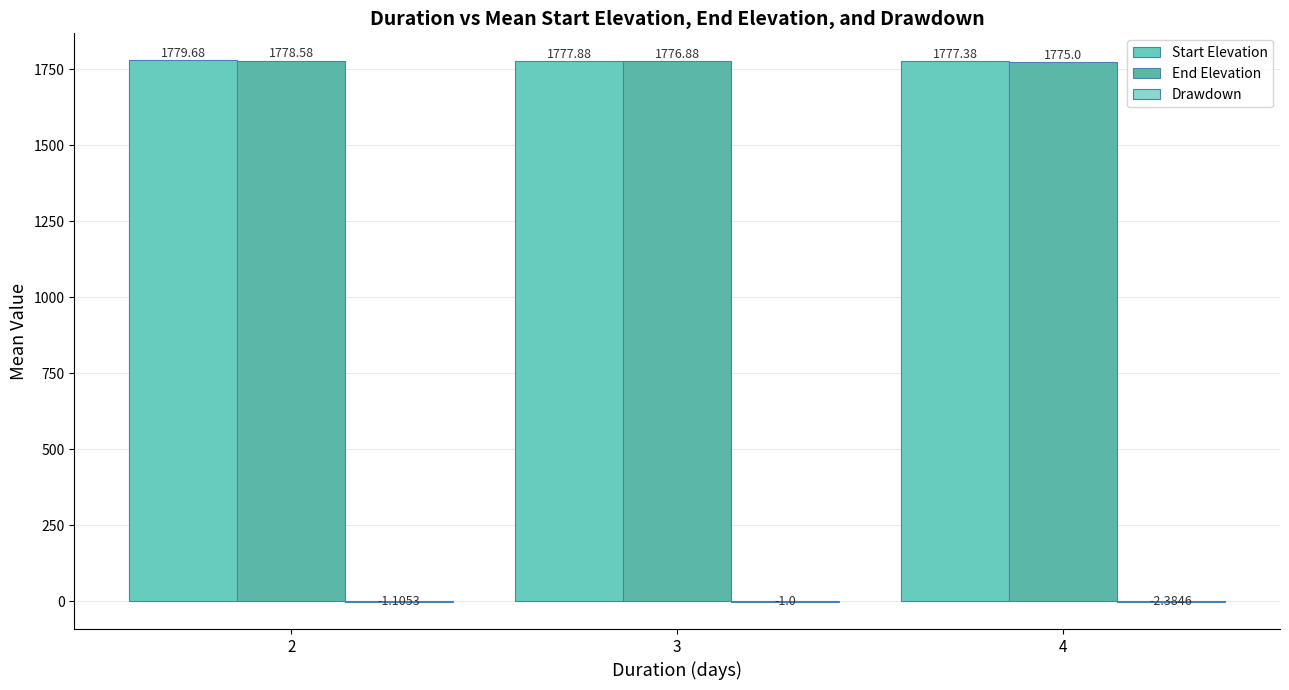

How many groups of bars are there?

3